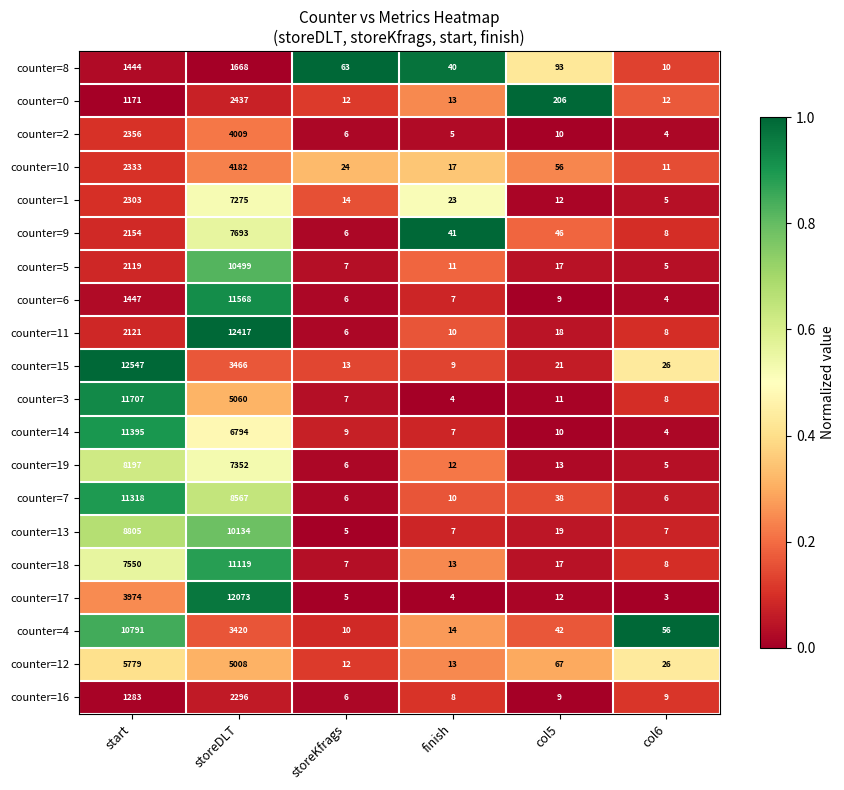

What is the sum of all counter=14 values?

18219